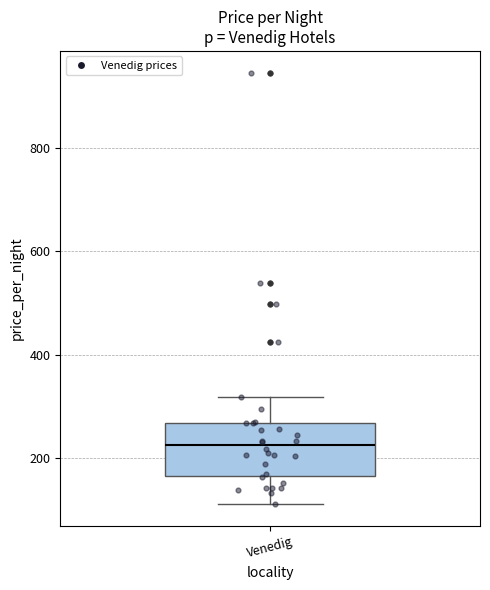

Read this box plot against the y-axis: the position of the median line, the range covered by the box, and the ends of both whiskers. The values are not printed on the chart, so give them approximately, as read against the axis.

median 220, box 160 to 260, whiskers 120 to 320